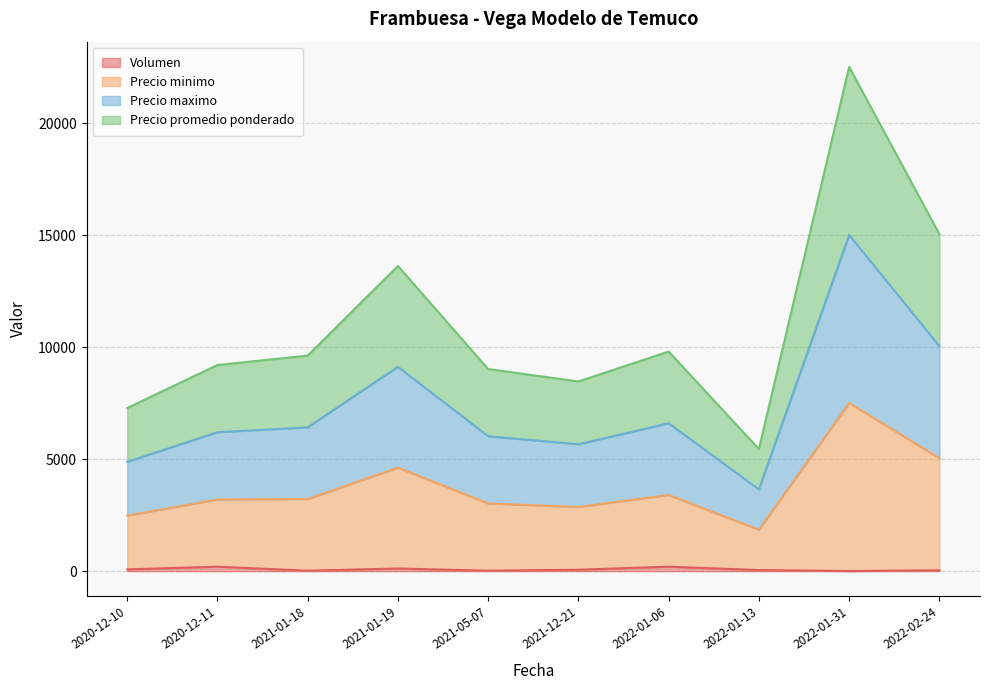

How many series are shown in this chart?

4